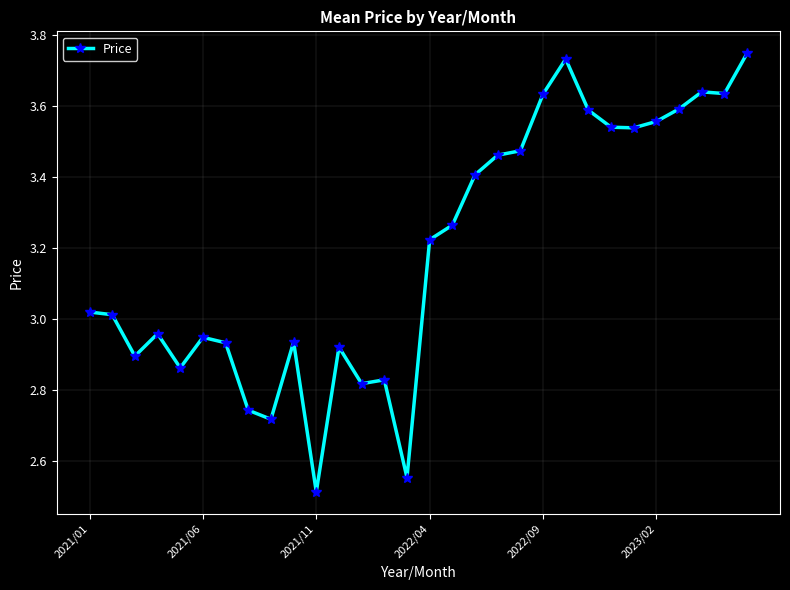

How many series are shown in this chart?

1